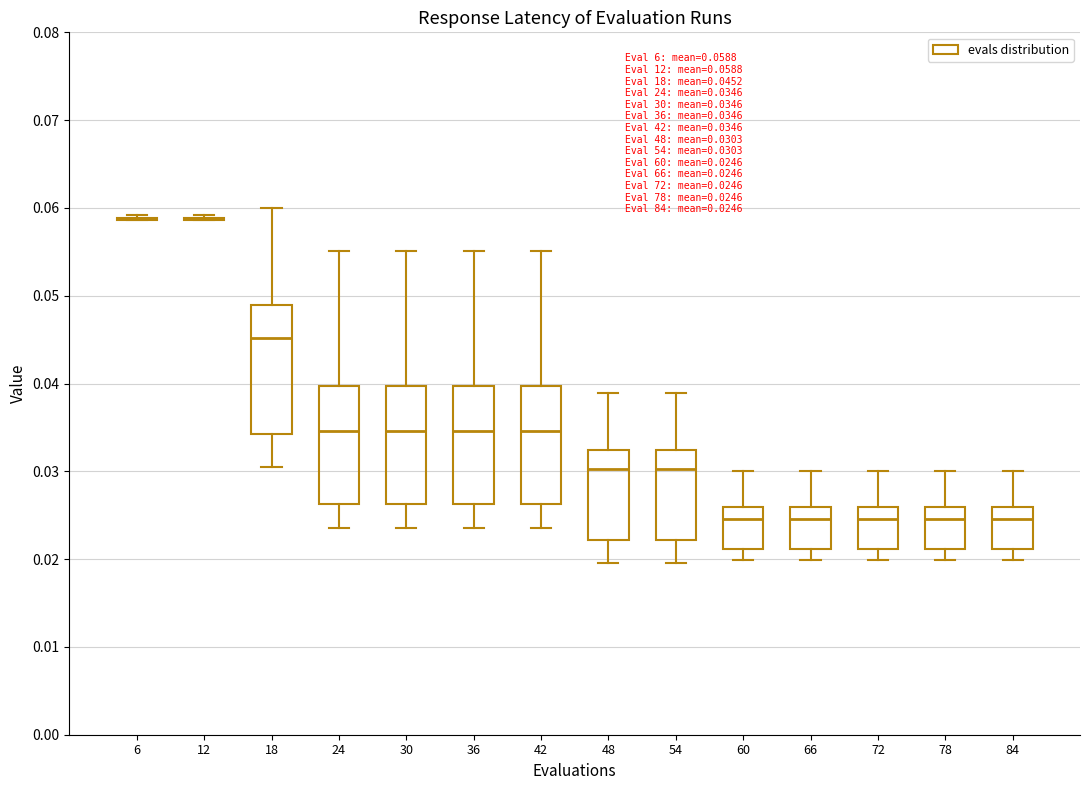

Comparing the boxes themselves (not the whiskers), which one is the tallest?

18